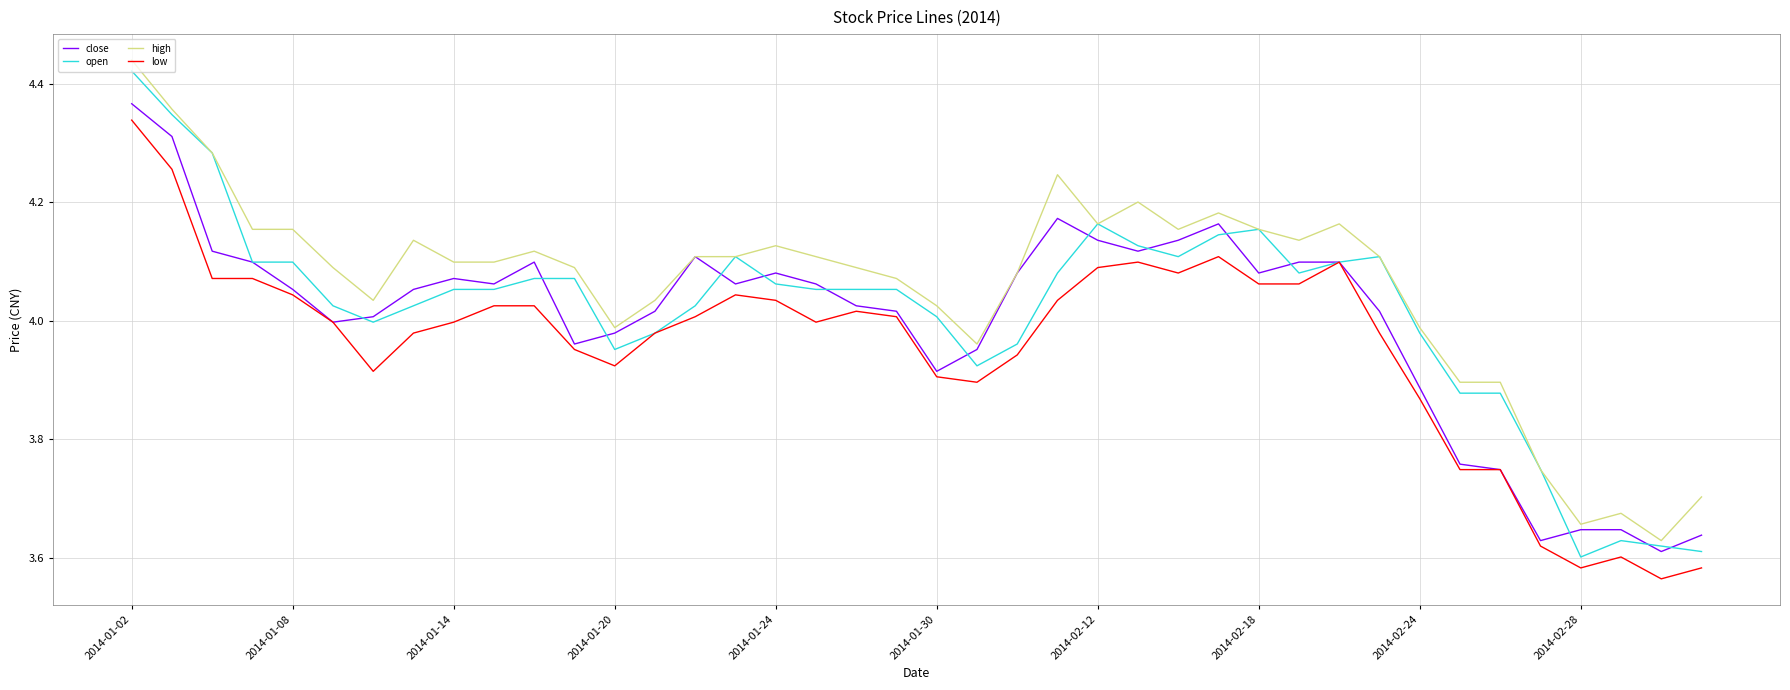

True or false: high and low intersect in this chart.

False